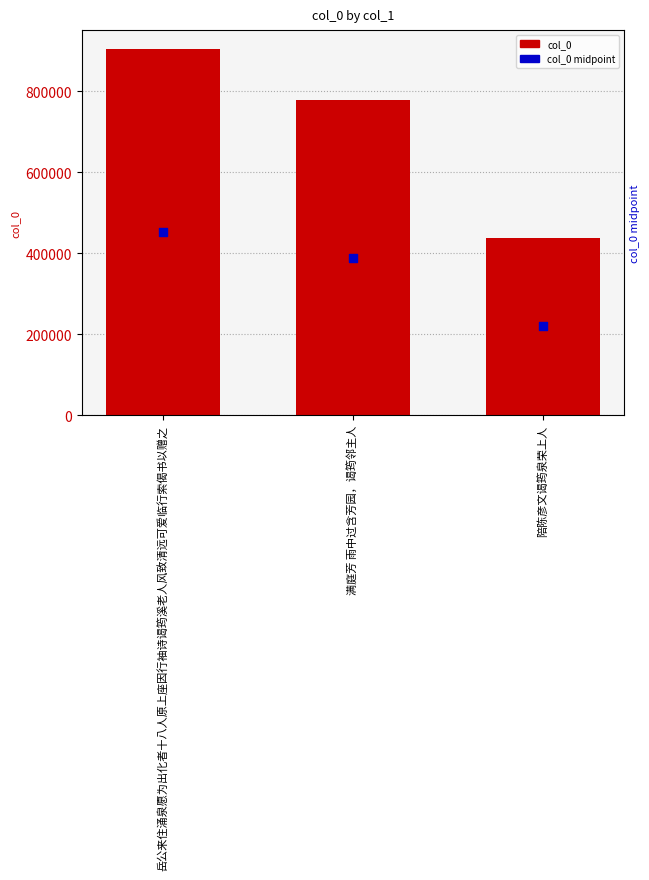

Which series has the largest total across all categories?

col_0